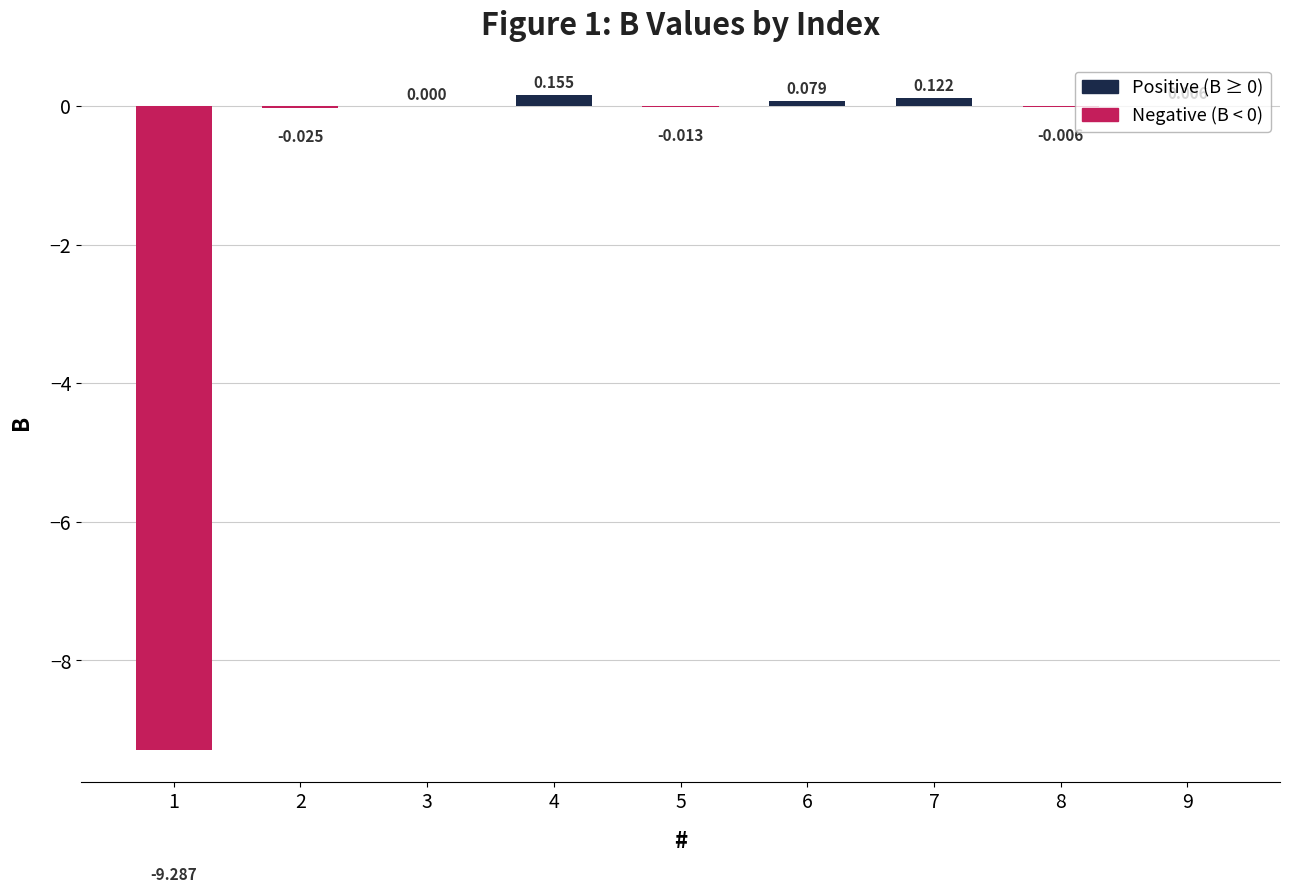

Rank the categories by value from lowest to highest.

1, 2, 5, 8, 3, 9, 6, 7, 4